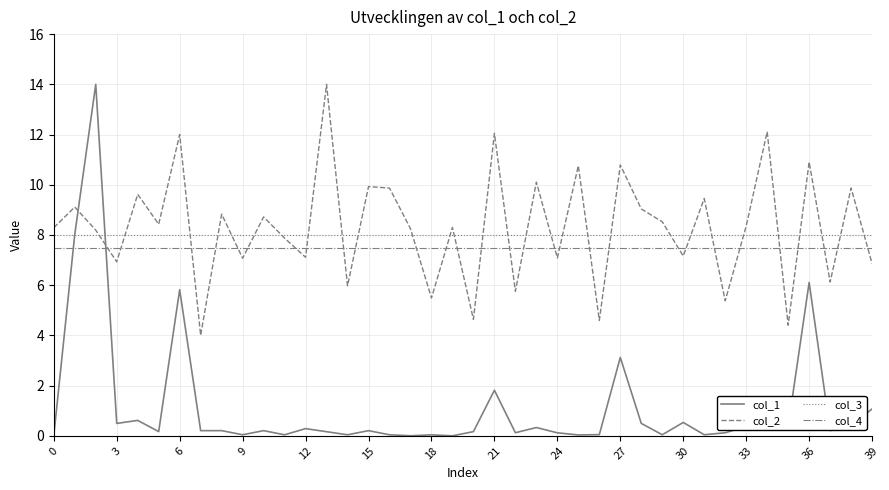

Which series has the largest range (max minus min)?

col_1